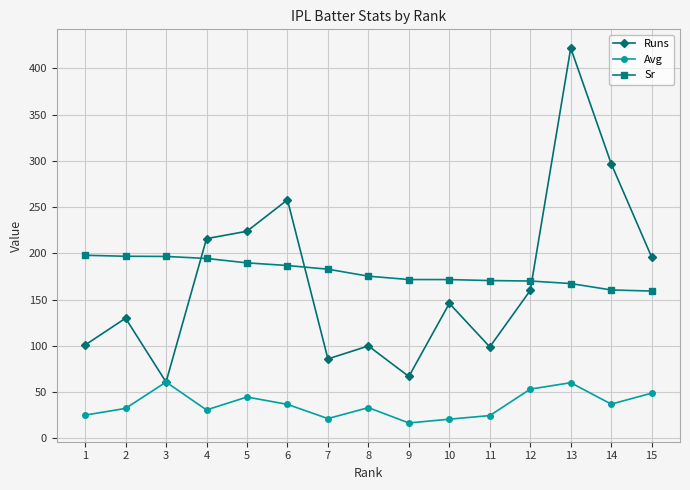

List the series in order of their peak value, lowest first.

Avg, Sr, Runs